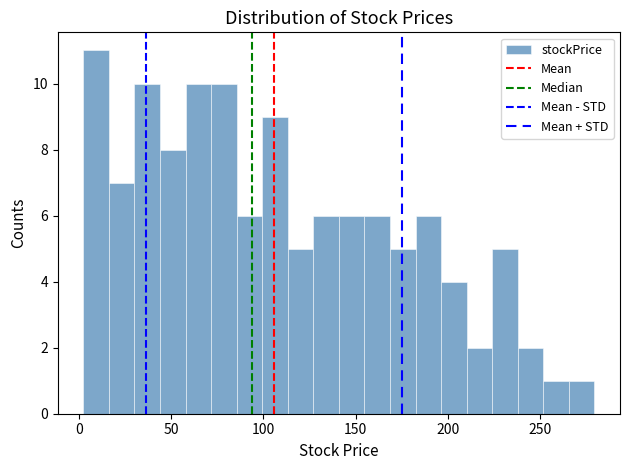

Around what value on the x-axis is the tallest bar? Give the approximate position of its centre, as read against the axis.

10